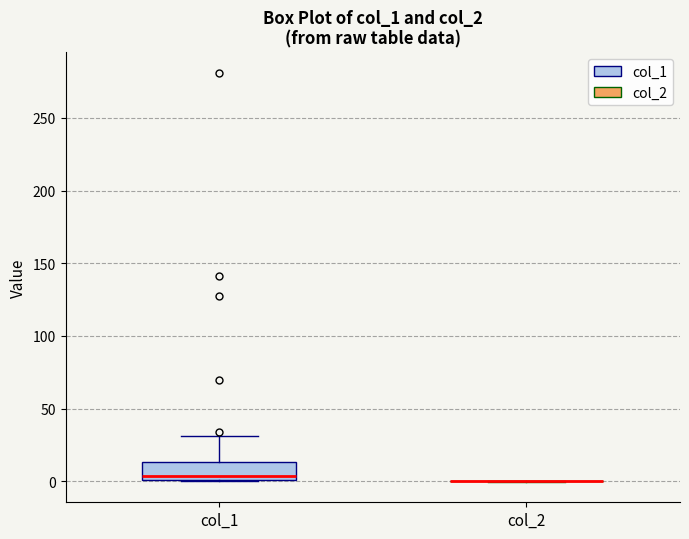

Comparing the boxes themselves (not the whiskers), which one is the tallest?

col_1